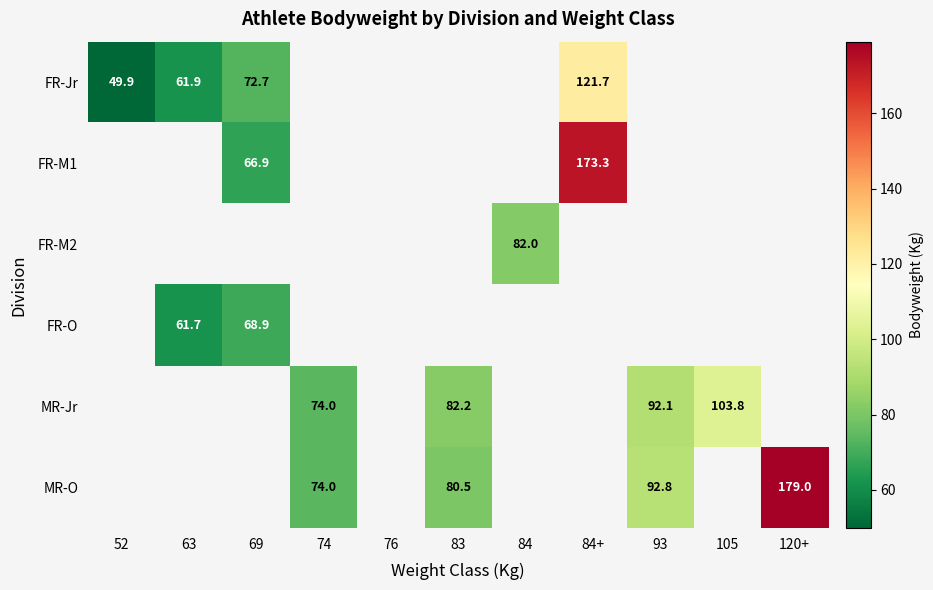

The FR-O series shows 20.5 at 63. True or false?

False